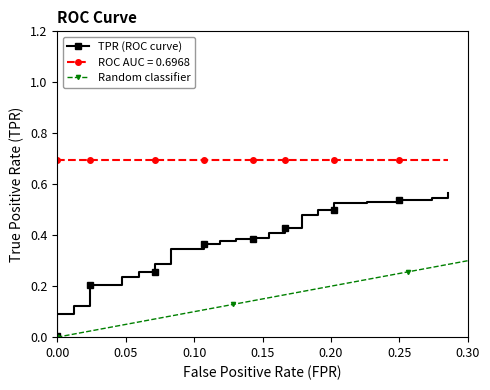

Is it true that TPR (ROC curve) equals 0.1 at 10?

False